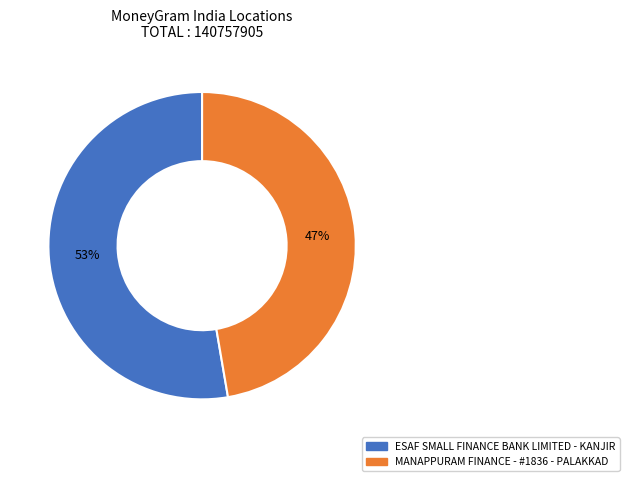

Approximately how many times larger is the value at MANAPPURAM FINANCE - #1836 - PALAKKAD compared to ESAF SMALL FINANCE BANK LIMITED - KANJIR?

0.9